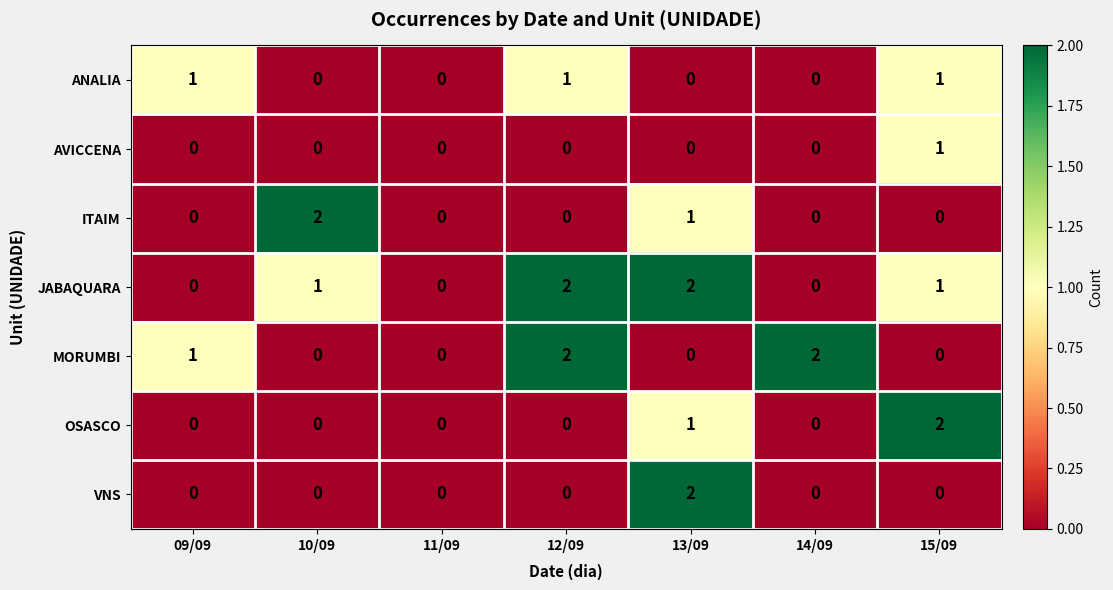

Which series changed the most between 11/09 and 15/09?

OSASCO